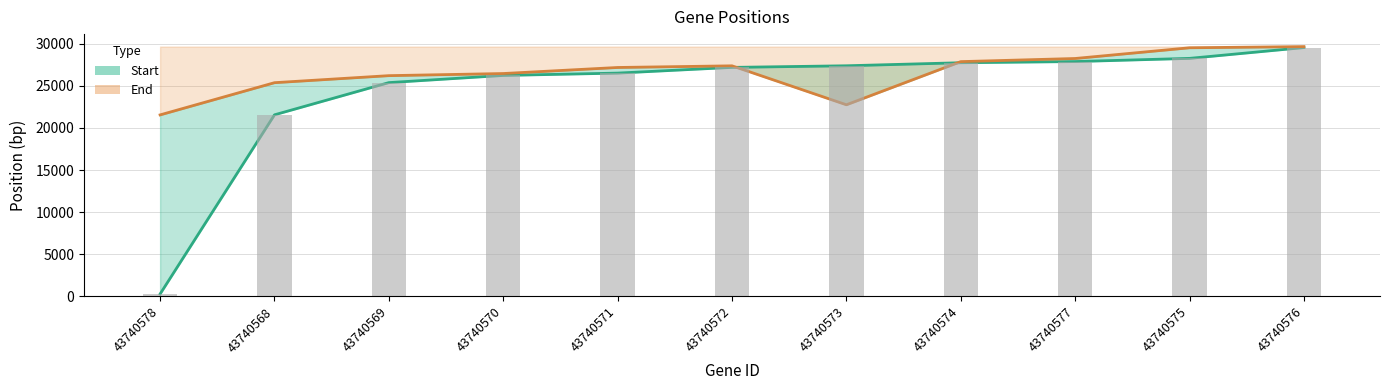

What is the difference between the maximum and minimum values in the End (line) series?

8119